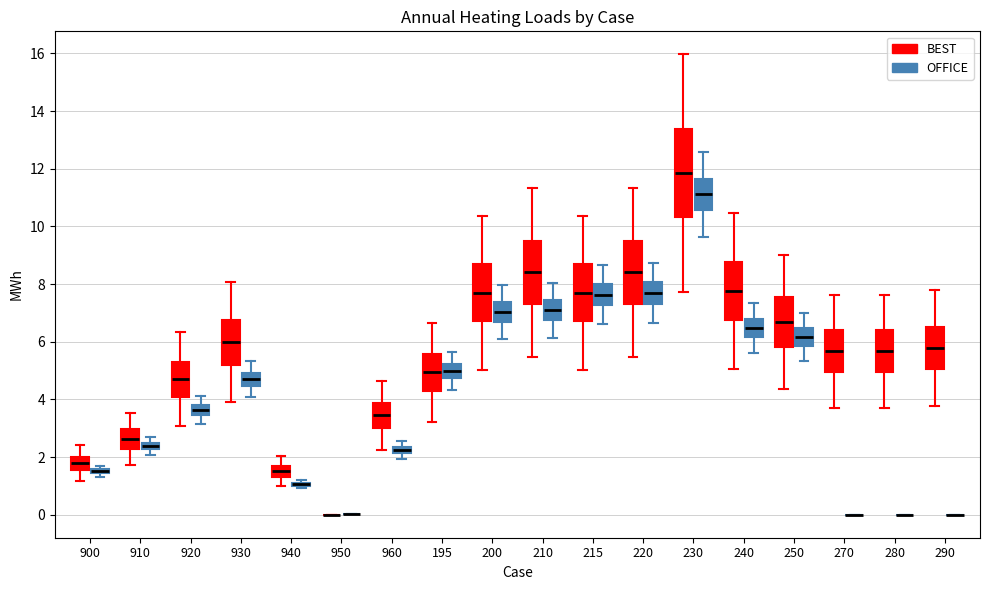

Comparing the boxes themselves (not the whiskers), which one is the tallest?

230 (BEST)